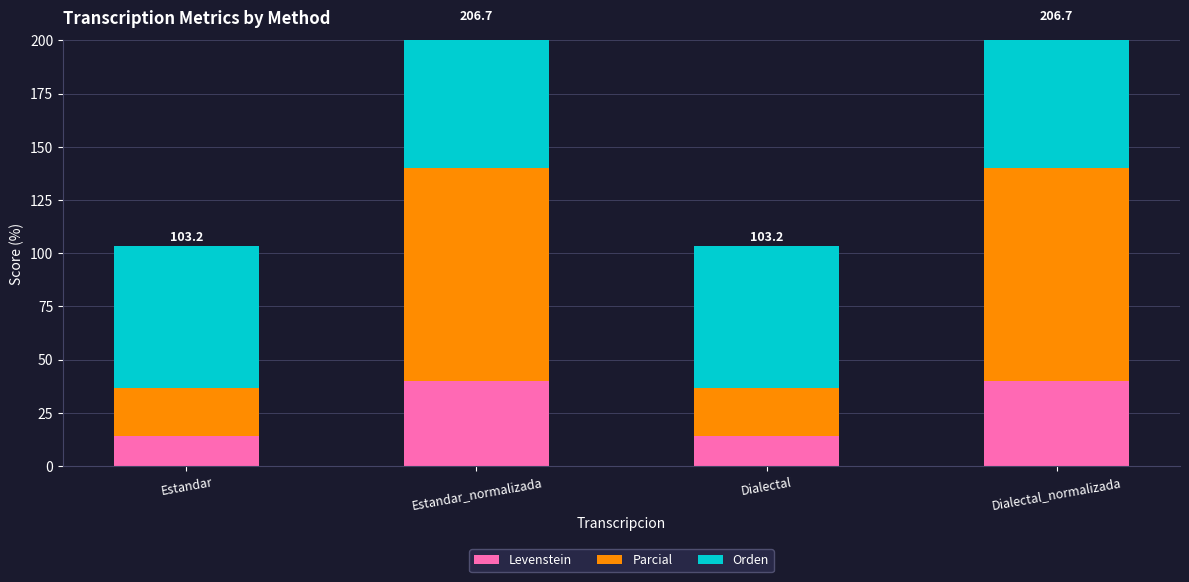

At Dialectal, list the series in order from largest to smallest.

Orden, Parcial, Levenstein